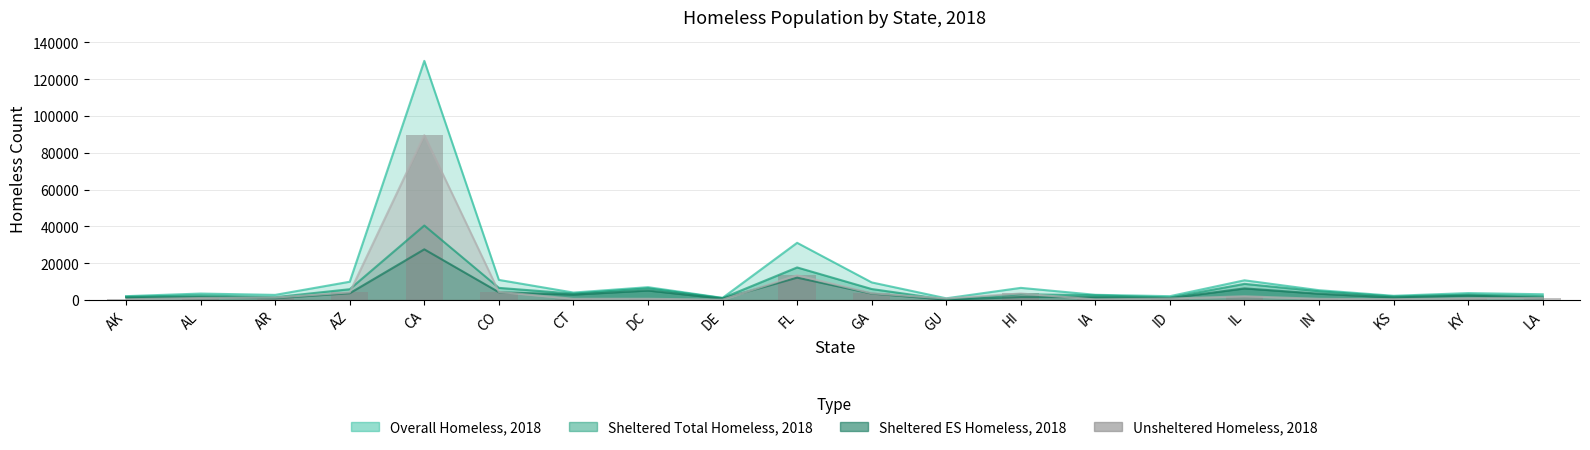

Which series changed the most between AL and DE?

Overall Homeless, 2018